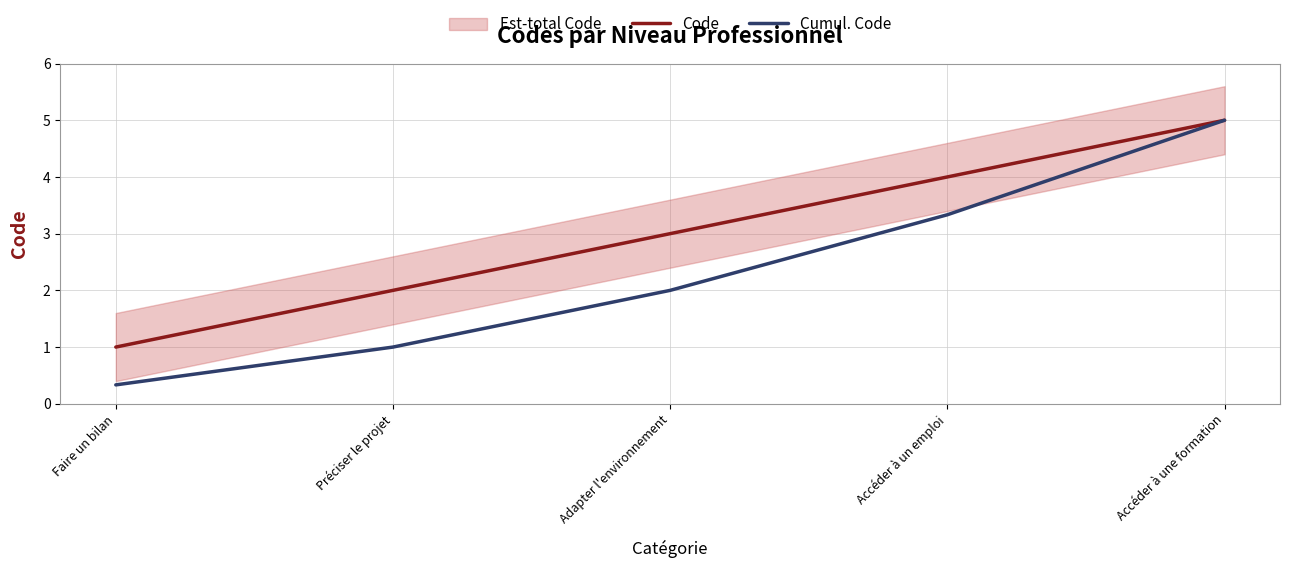

True or false: Cumul. Code and Code cross at least once.

False